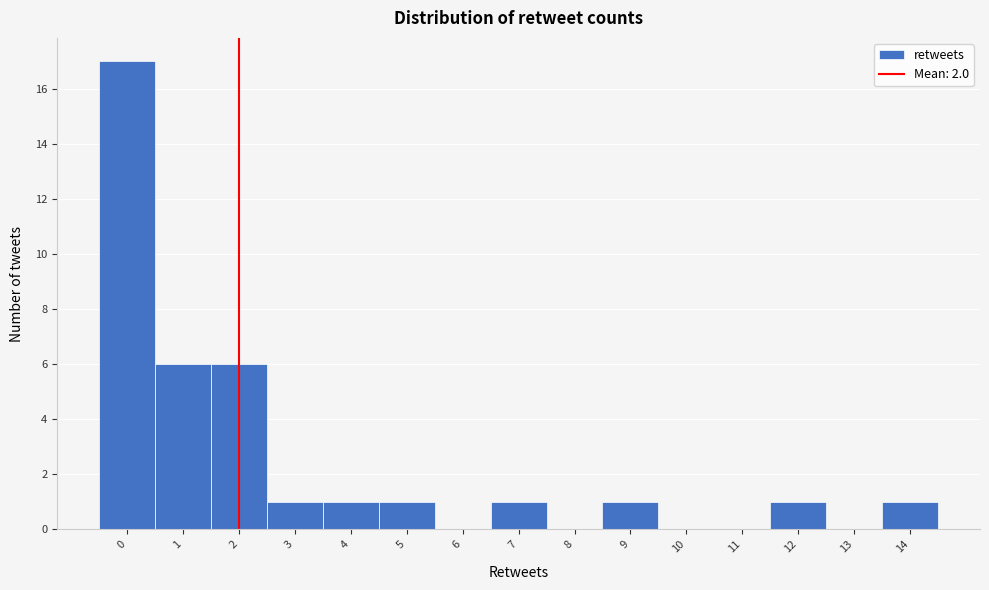

Reading left to right, list every bar in this chart as the range it spans on the x-axis followed by its height. The values are not printed on the chart, so give them approximately, as read against the axis.

-0.5 to 0.5: 17
0.5 to 1.5: 6
1.5 to 2.5: 6
2.5 to 3.5: 1
3.5 to 4.5: 1
4.5 to 5.5: 1
5.5 to 6.5: 0
6.5 to 7.5: 1
7.5 to 8.5: 0
8.5 to 9.5: 1
9.5 to 10.5: 0
10.5 to 11.5: 0
11.5 to 12.5: 1
12.5 to 13.5: 0
13.5 to 14.5: 1